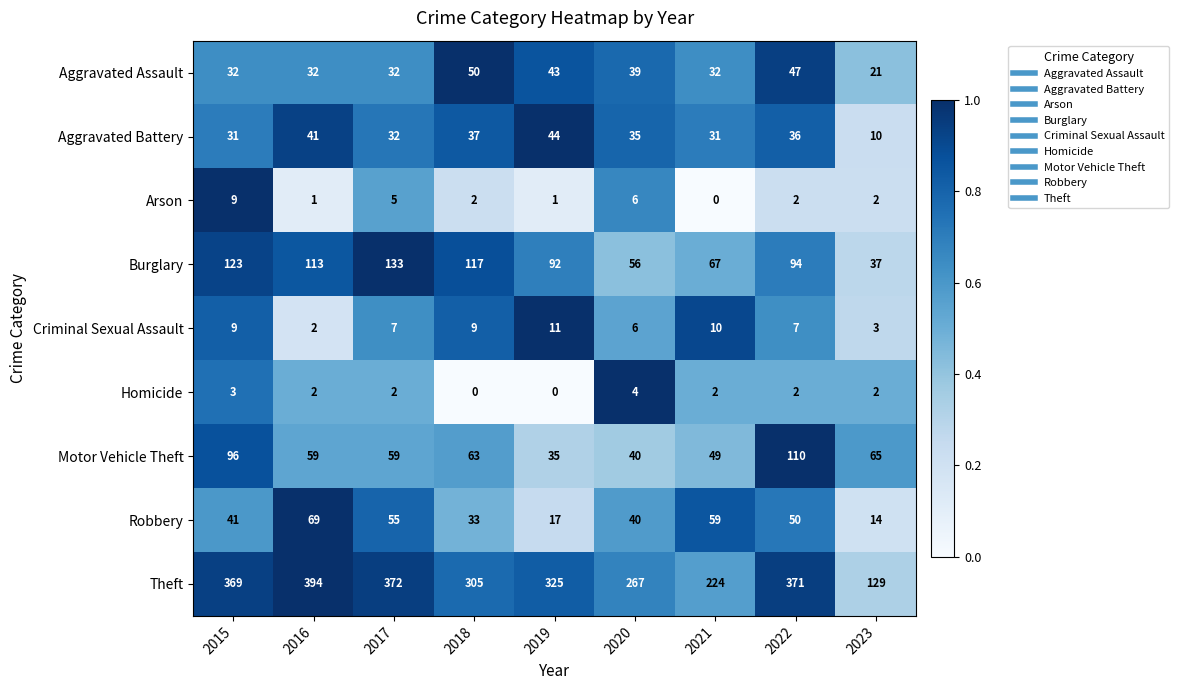

What is the total value across all series at 2022?

719